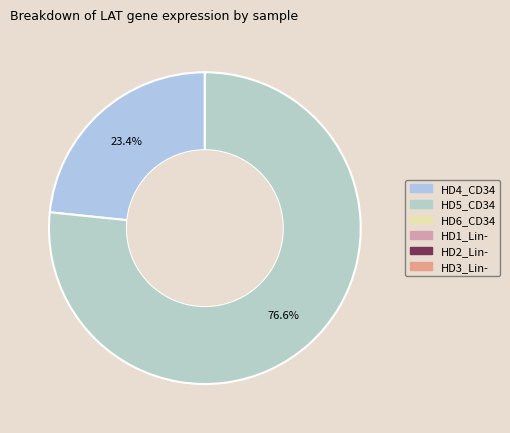

How many segments does this pie chart have?

2